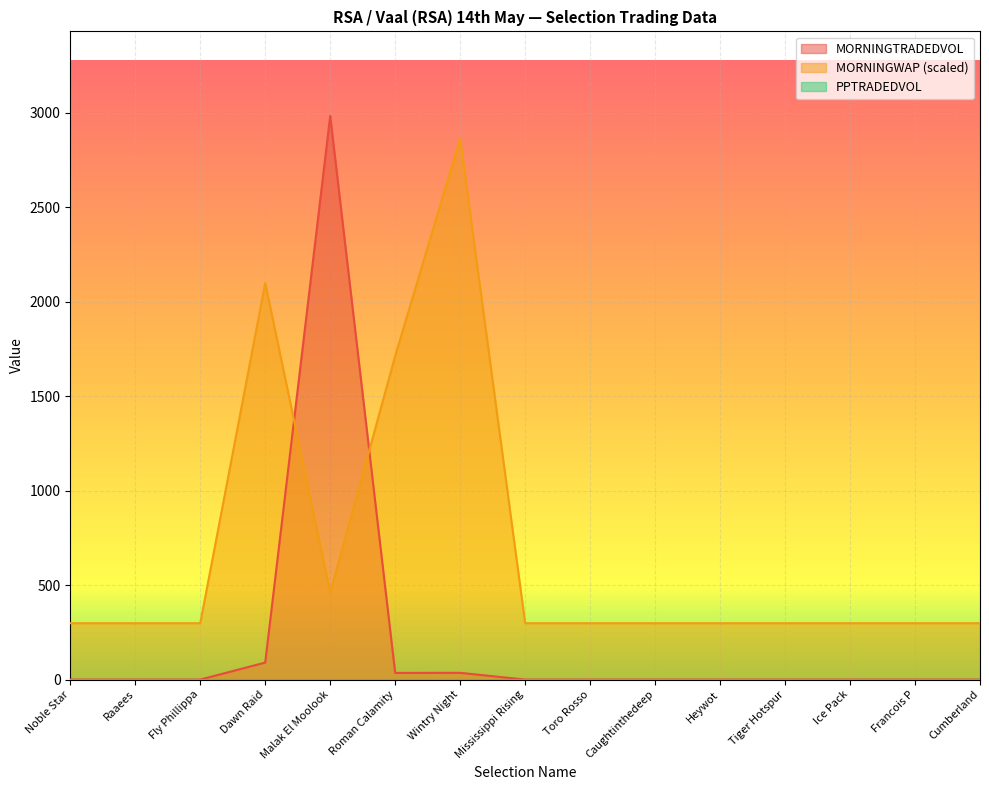

Between which two adjacent categories do MORNINGTRADEDVOL and MORNINGWAP first intersect?

Dawn Raid and Malak El Moolook